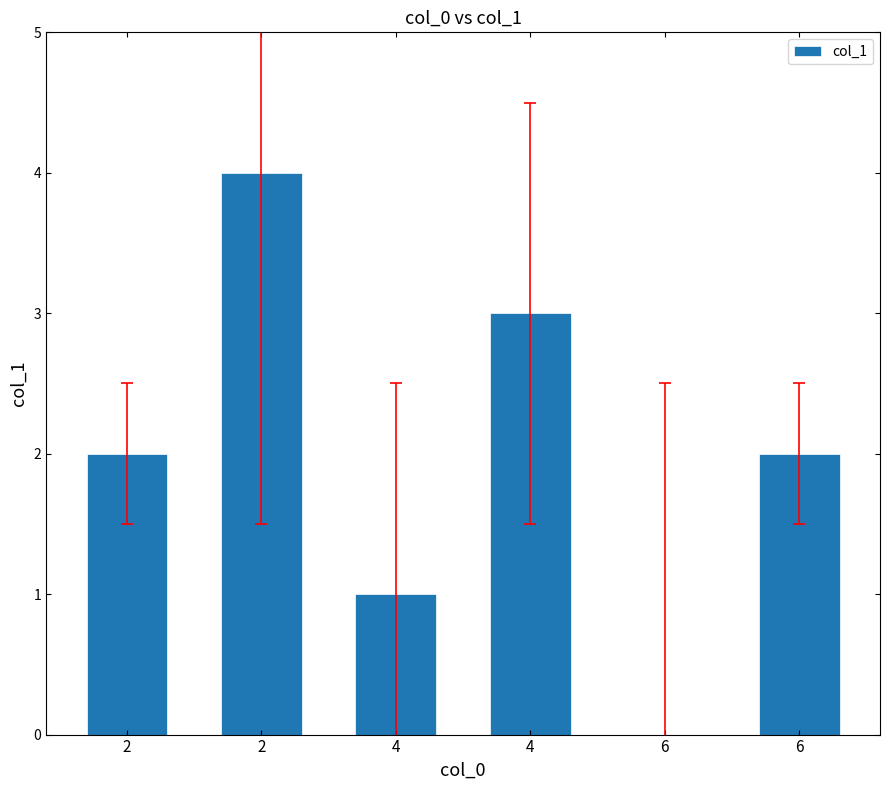

What is the average value?

2